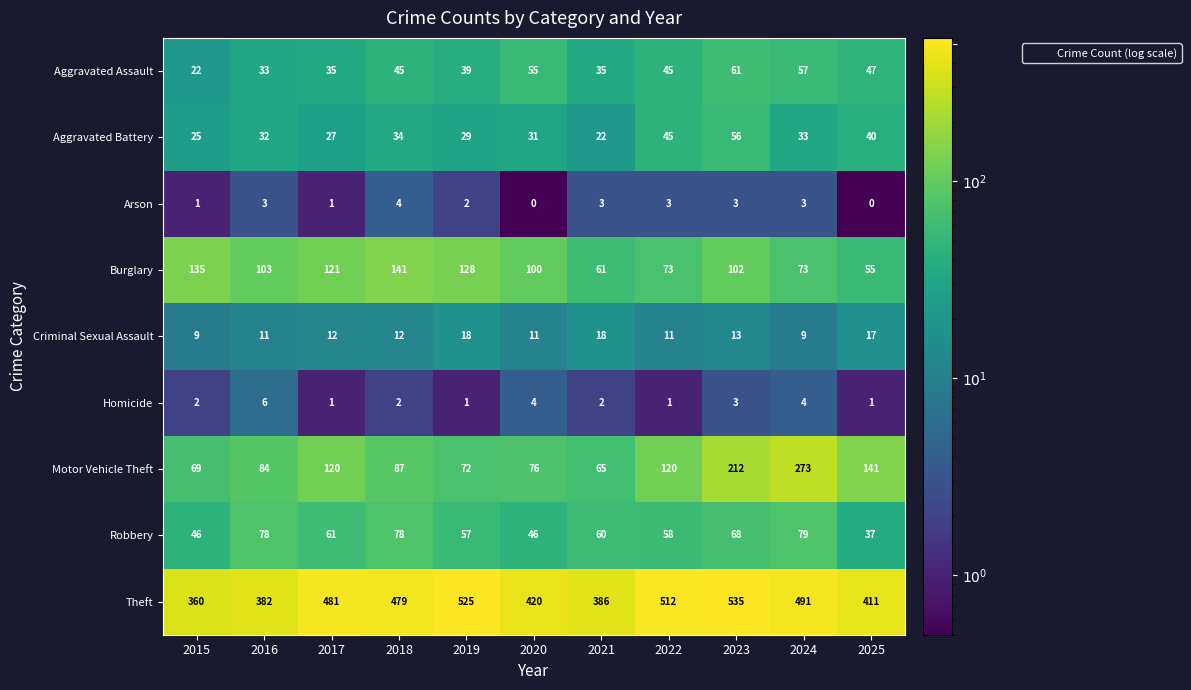

How many series are shown in this chart?

9